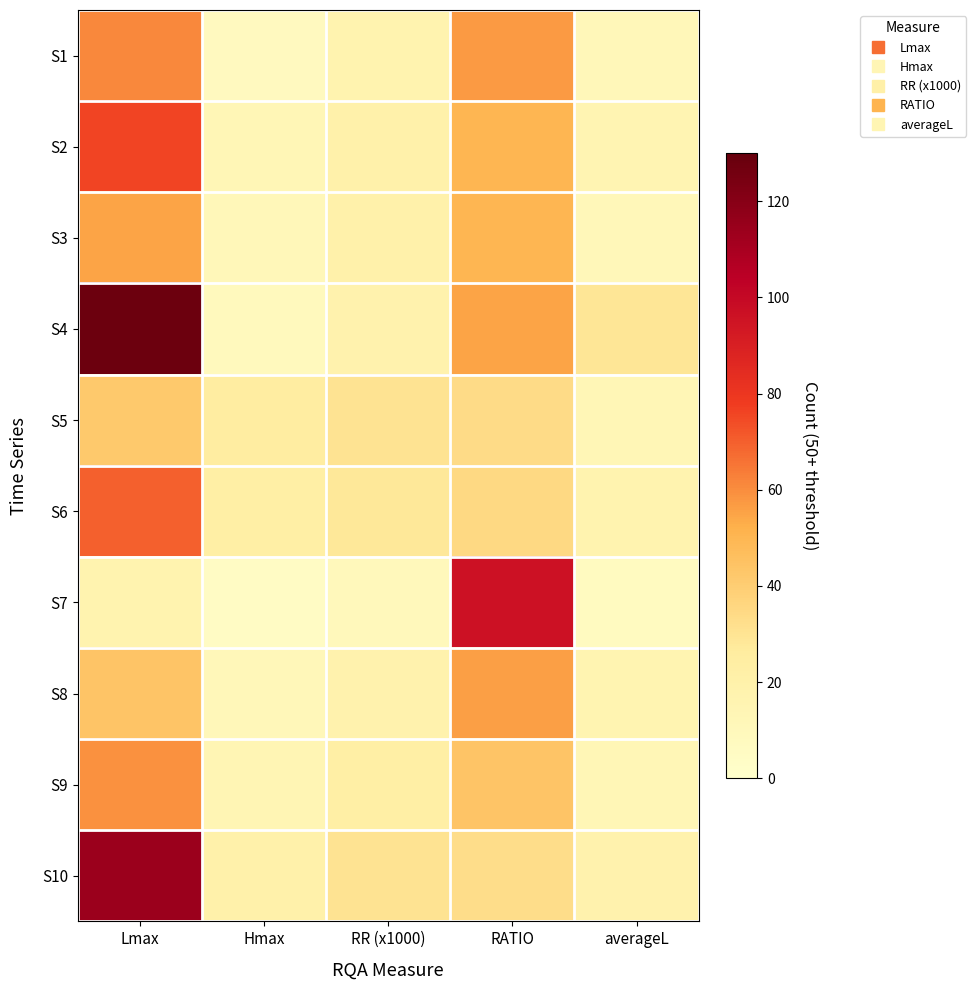

Which series has the largest total across all categories?

S4